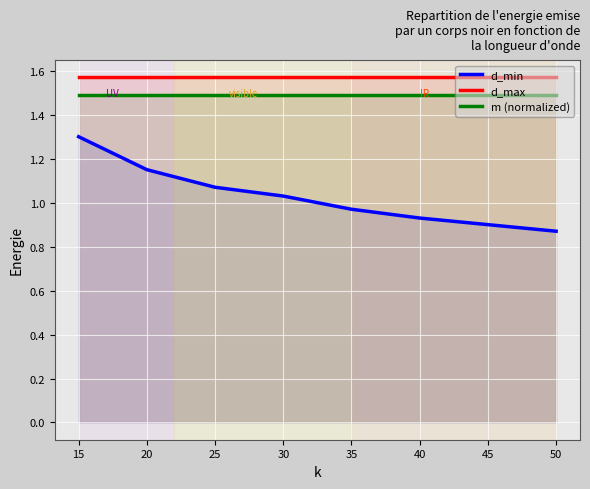

Rank the series by their maximum value, from highest to lowest.

d_max, m (normalized), d_min